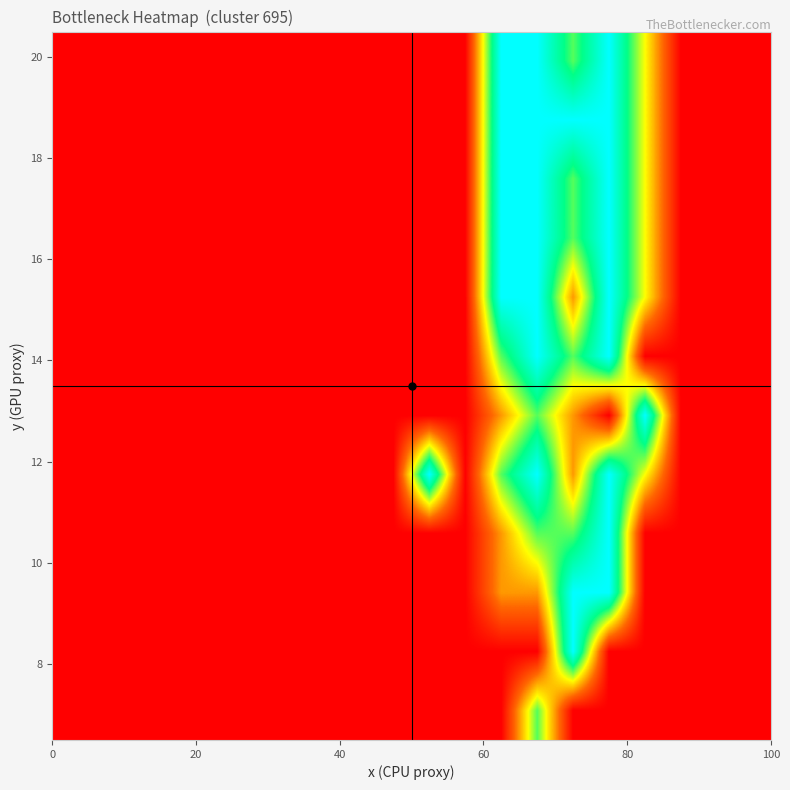

At how many categories does at least one series exceed 0?

6